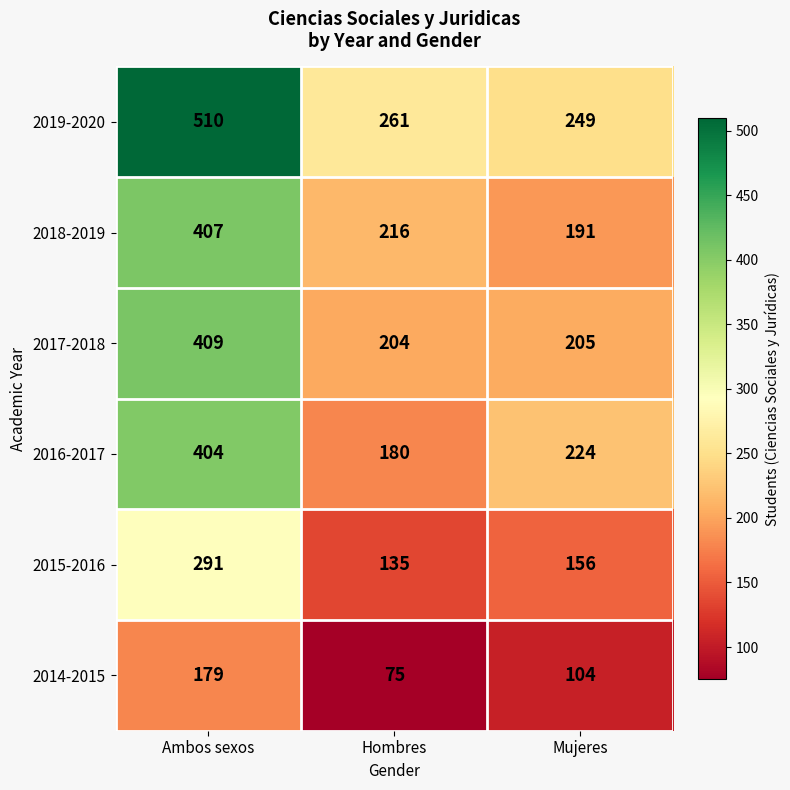

Count the 2015-2016 values in the range 135 to 291.

3